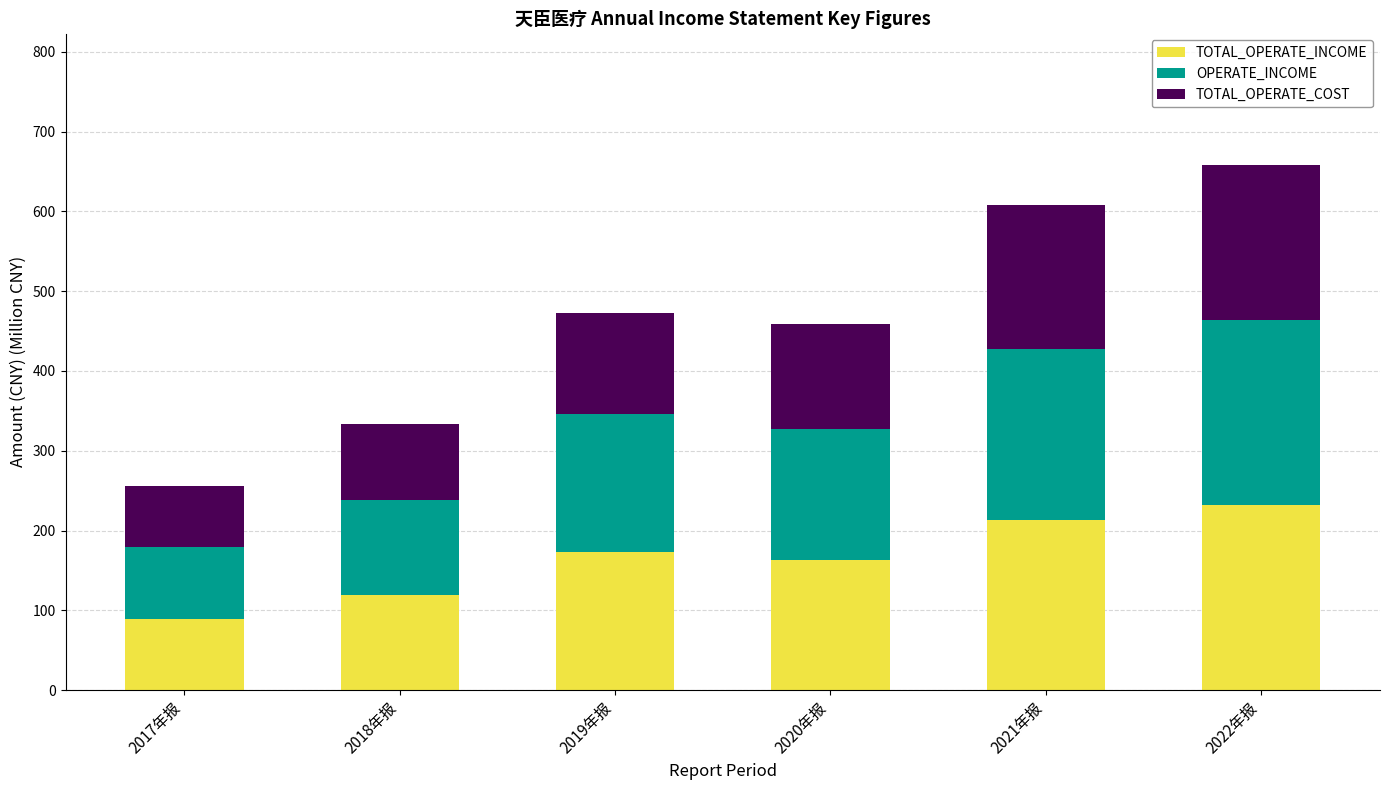

At which category is the sum across all series the highest?

2022年报